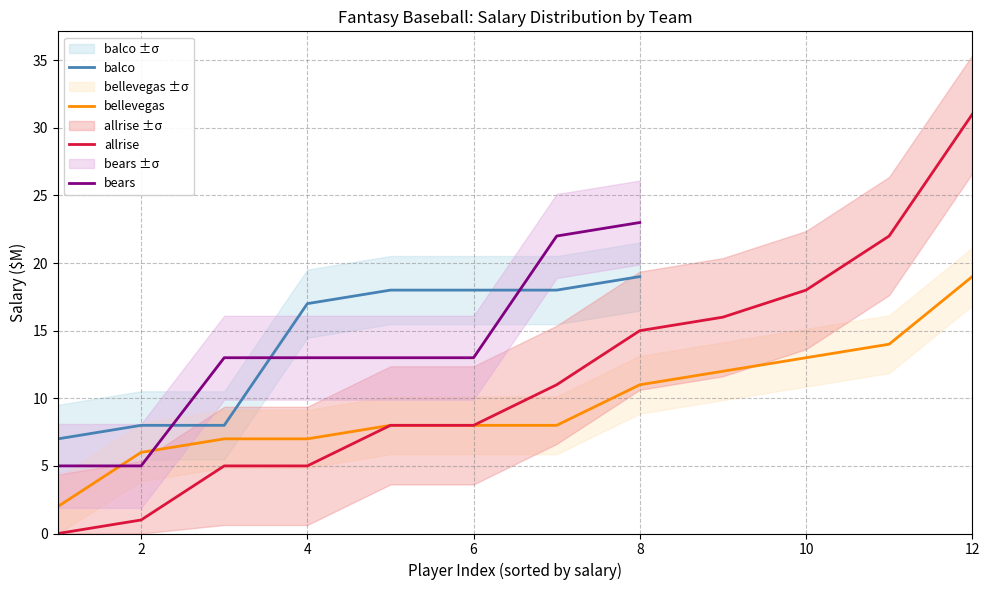

True or false: allrise and bellevegas intersect in this chart.

False